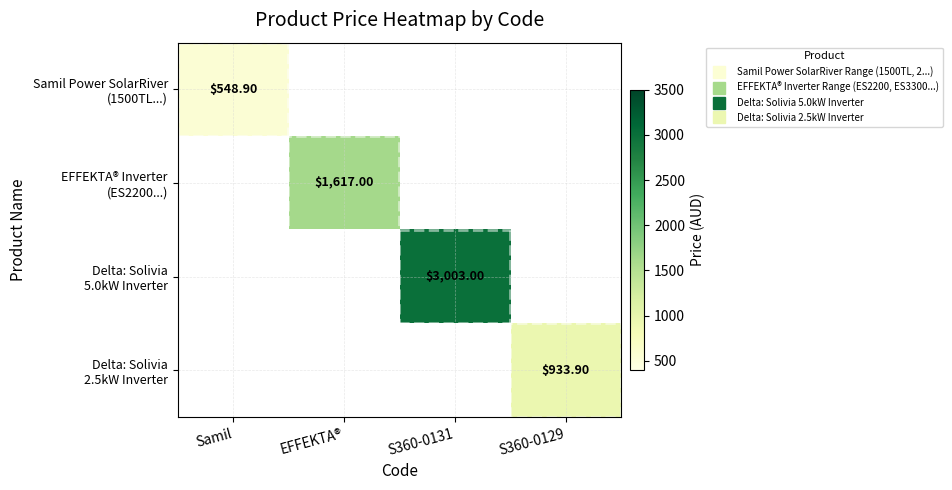

Is it true that Delta: Solivia 5.0kW Inverter equals 3003.0 at S360-0131?

True